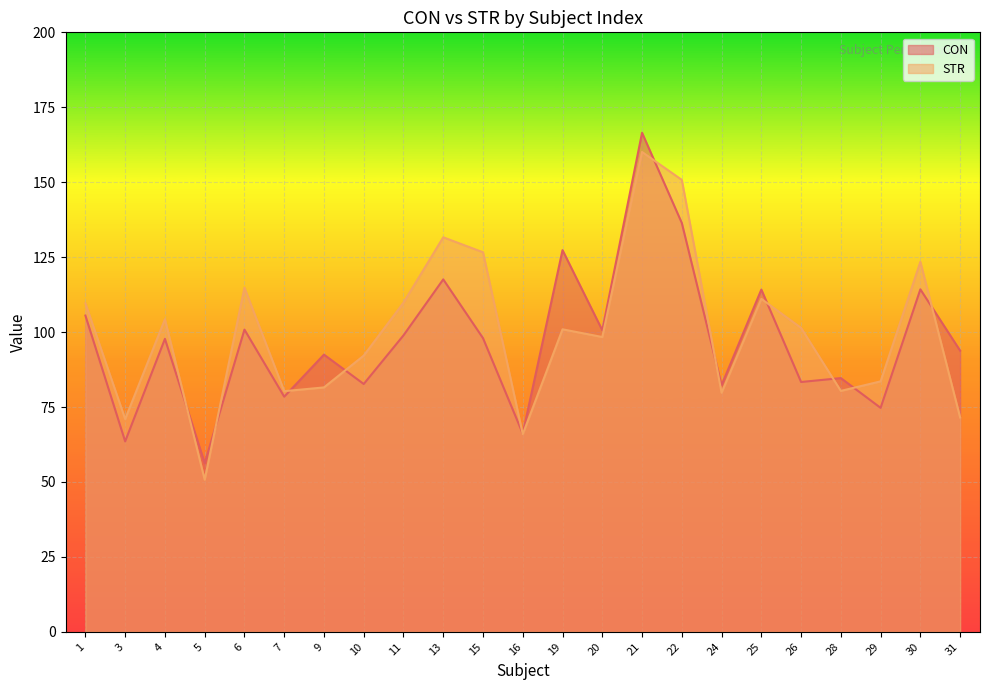

What is the difference between the second highest and minimum values in the CON series?

80.2